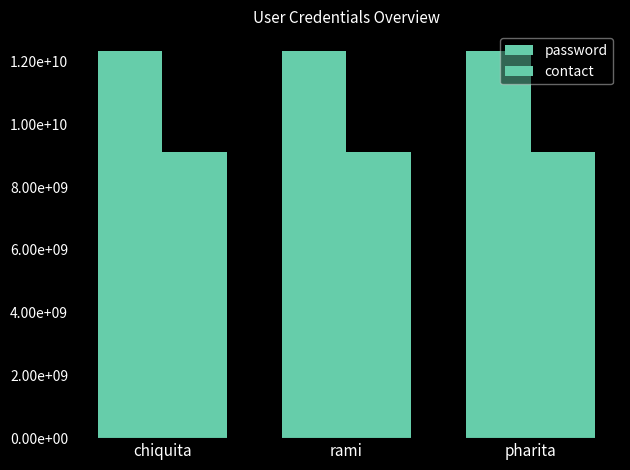

Between chiquita and rami, which series saw the biggest shift?

password